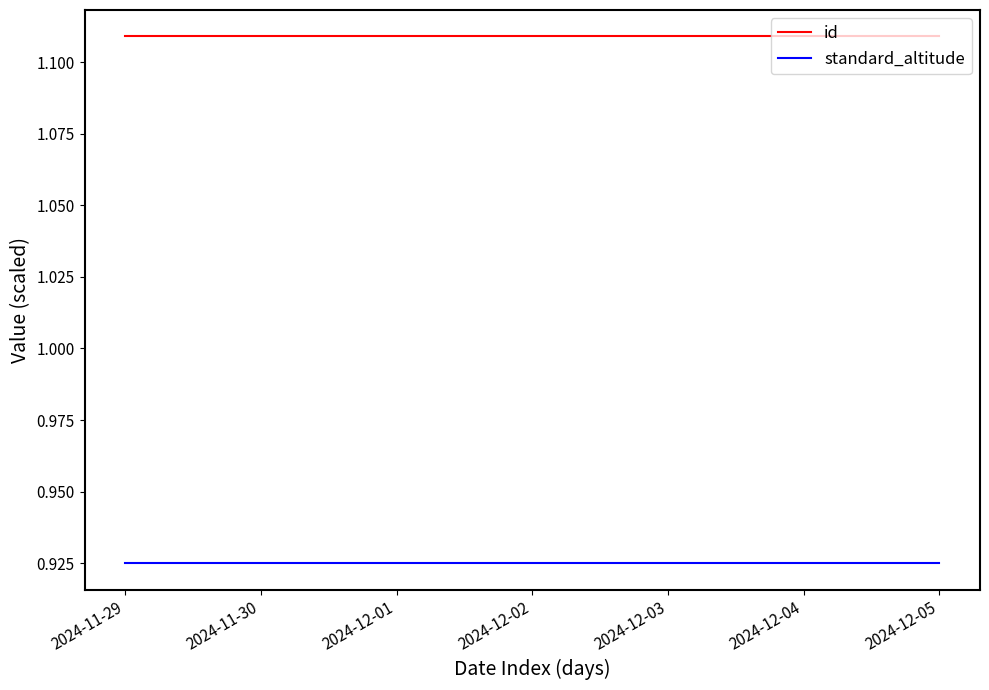

The value of id at 2024-11-30 is 1.7. True or false?

False